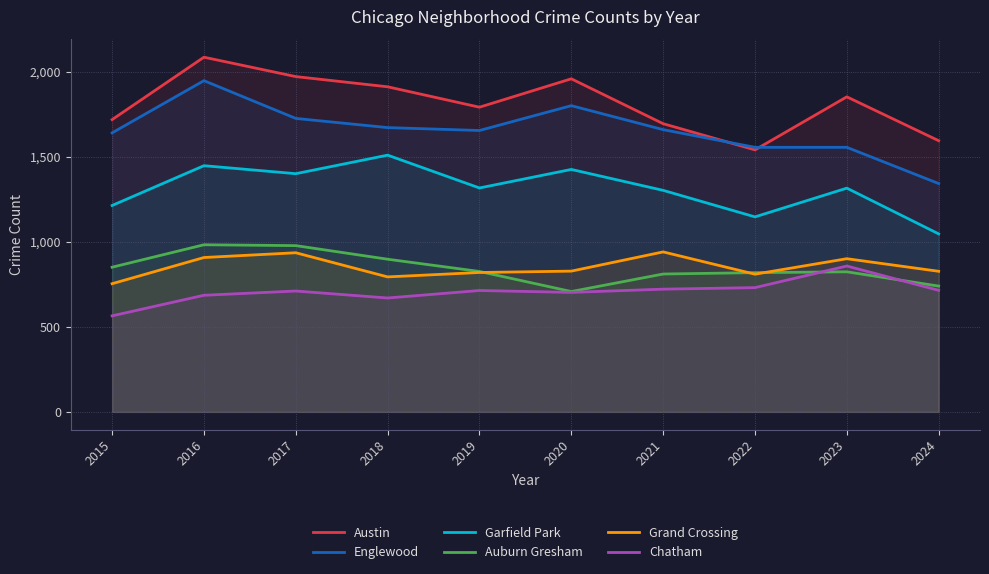

At which category does Chatham reach its first local peak?

2017